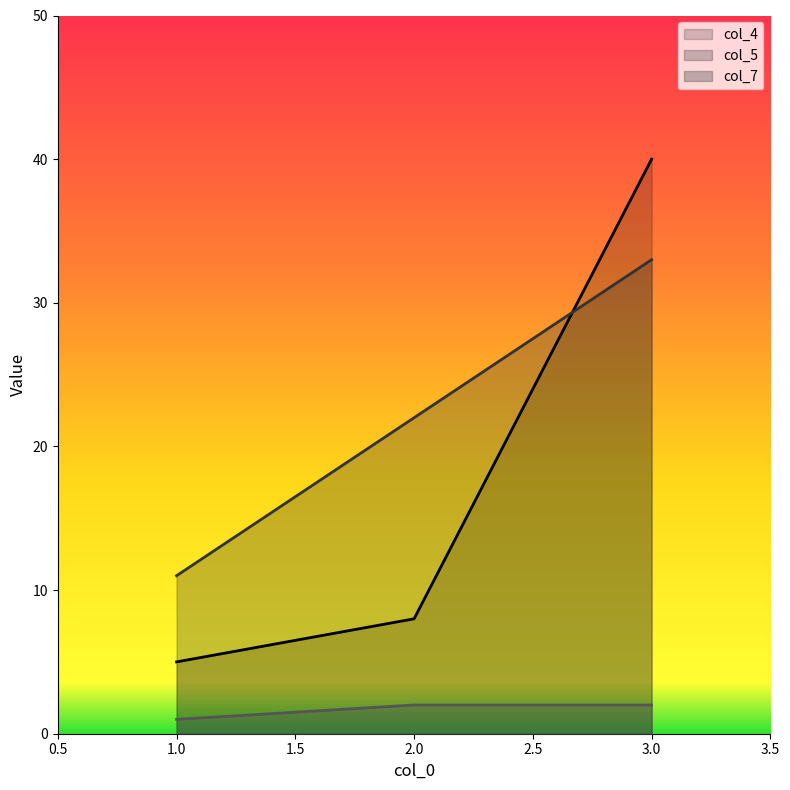

Does the chart have visible grid lines?

No